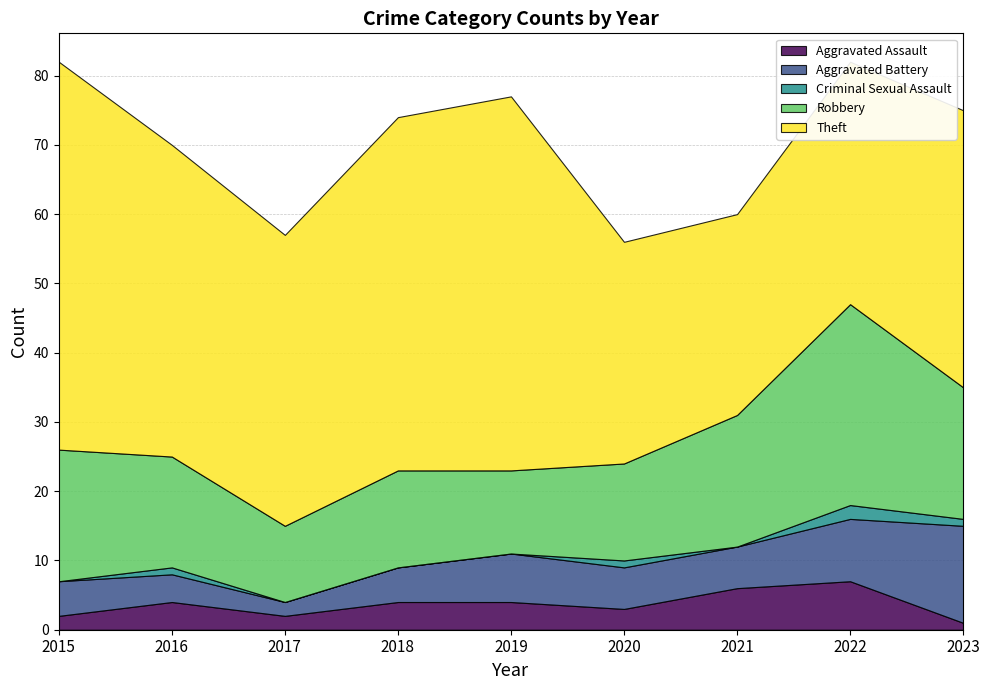

Reading right to left, list all the values displayed in this chart.

Aggravated Assault: 1	7	6	3	4	4	2	4	2
Aggravated Battery: 14	9	6	6	7	5	2	4	5
Criminal Sexual Assault: 1	2	0	1	0	0	0	1	0
Robbery: 19	29	19	14	12	14	11	16	19
Theft: 40	35	29	32	54	51	42	45	56